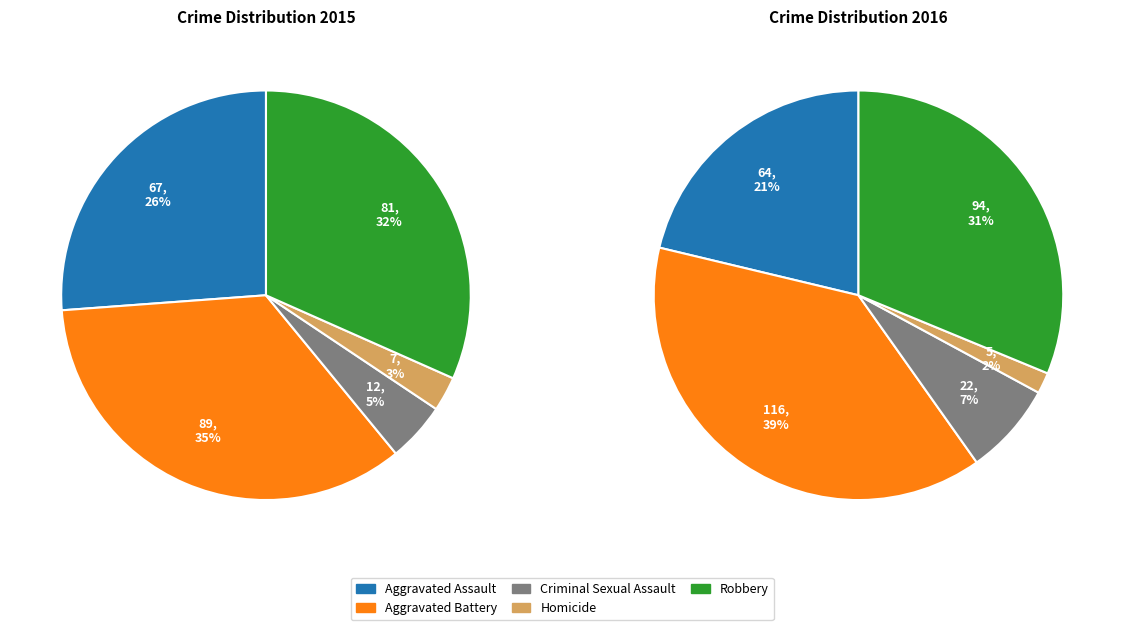

Combined, what portion of the pie is Aggravated Battery and Homicide?

37.5%